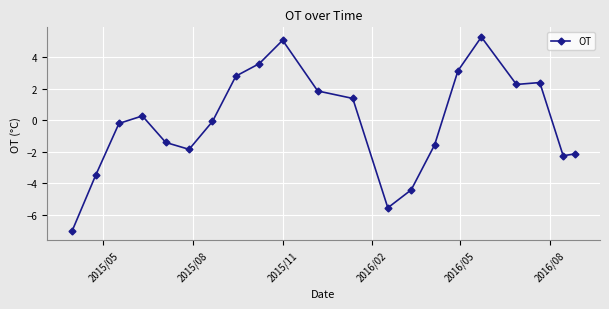

Reading right to left, what are all the values shown in this chart?

-2.1	-2.3	2.4	2.3	5.3	3.1	-1.6	-4.4	-5.6	1.4	1.9	5.1	3.6	2.8	-0.1	-1.9	-1.4	0.3	-0.2	-3.5	-7.0